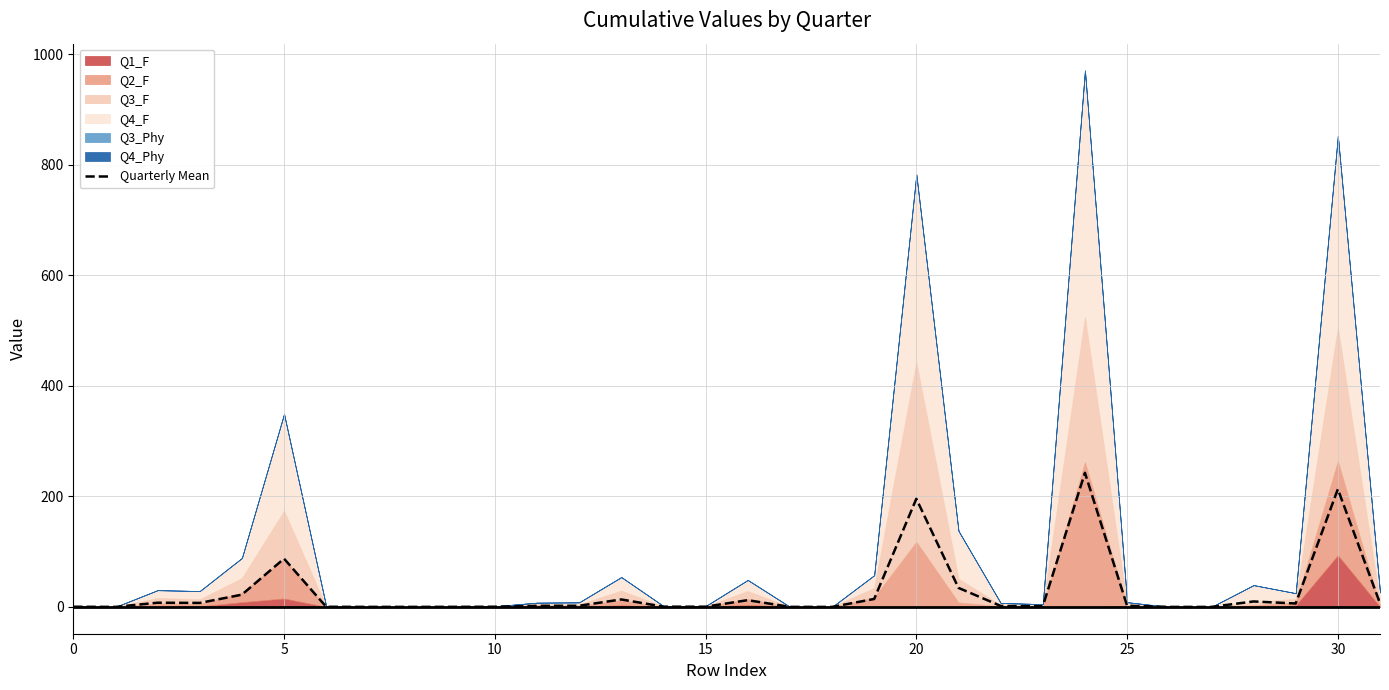

What is the highest value of the Quarterly Mean series?

242.6